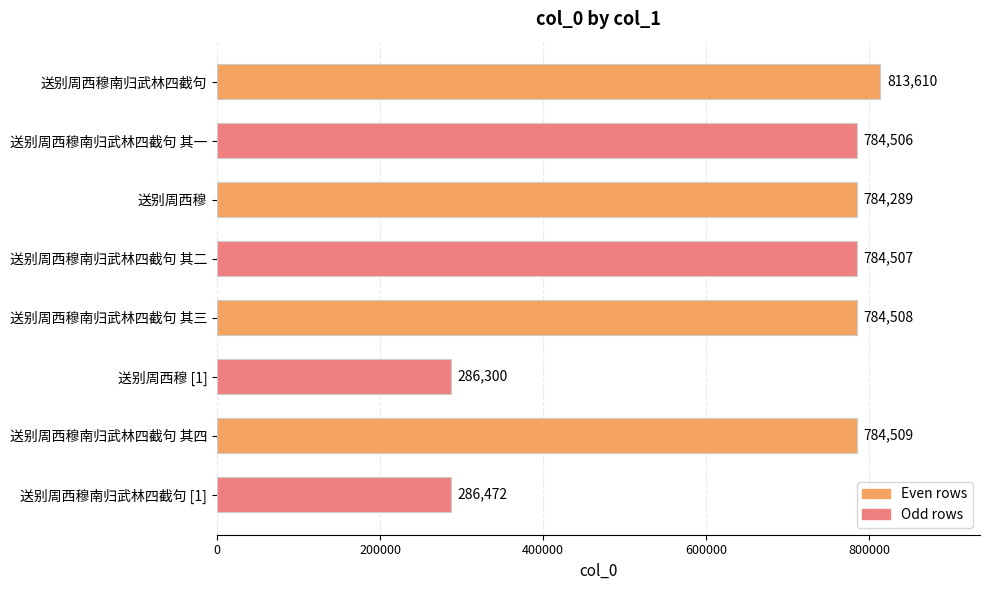

Which label corresponds to the smallest value in the chart?

送别周西穆 [1]